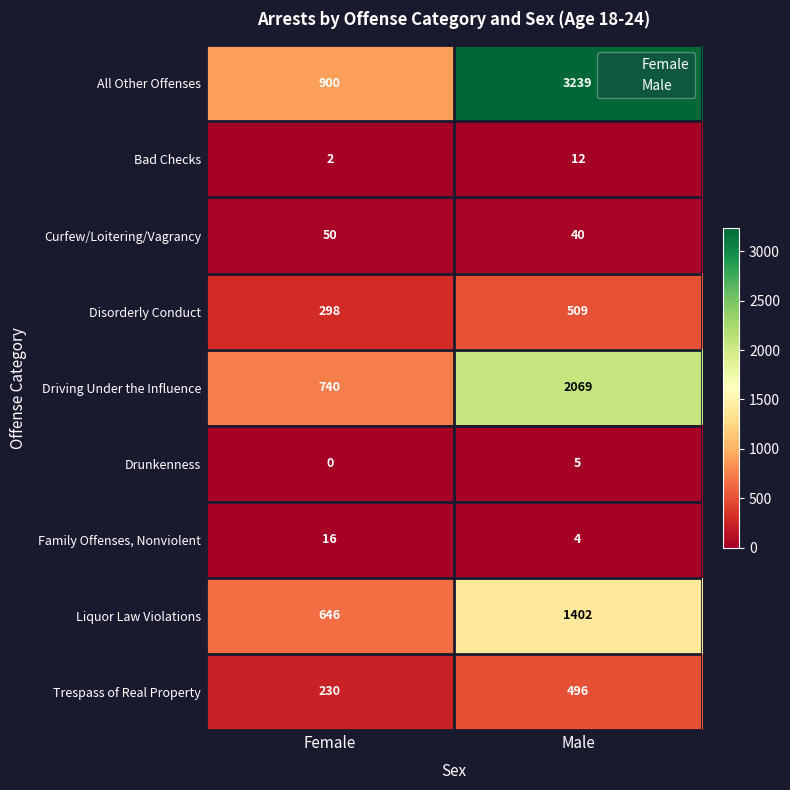

What is the sum of all Bad Checks values?

14